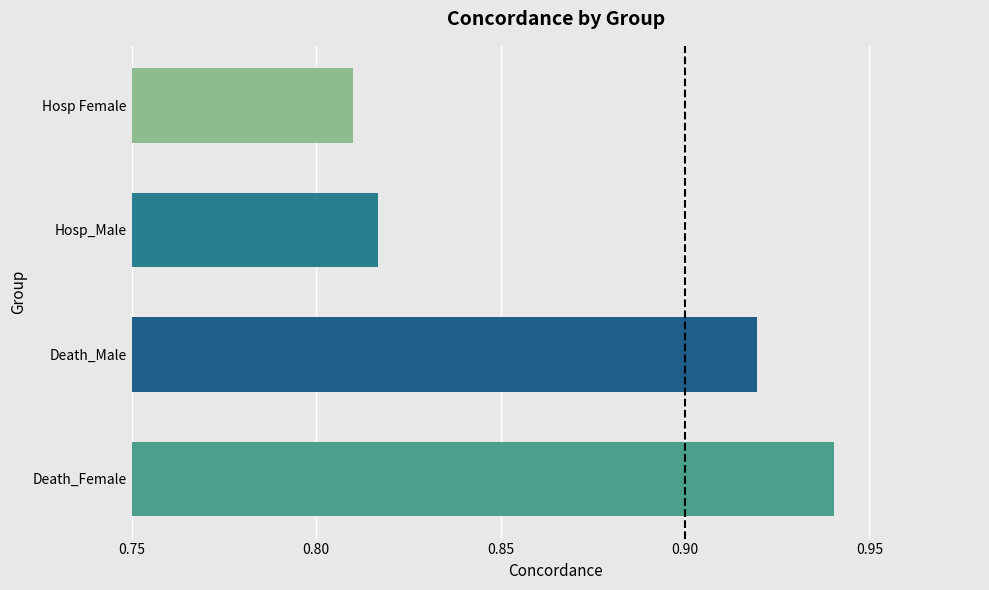

How many bars are there in total?

4